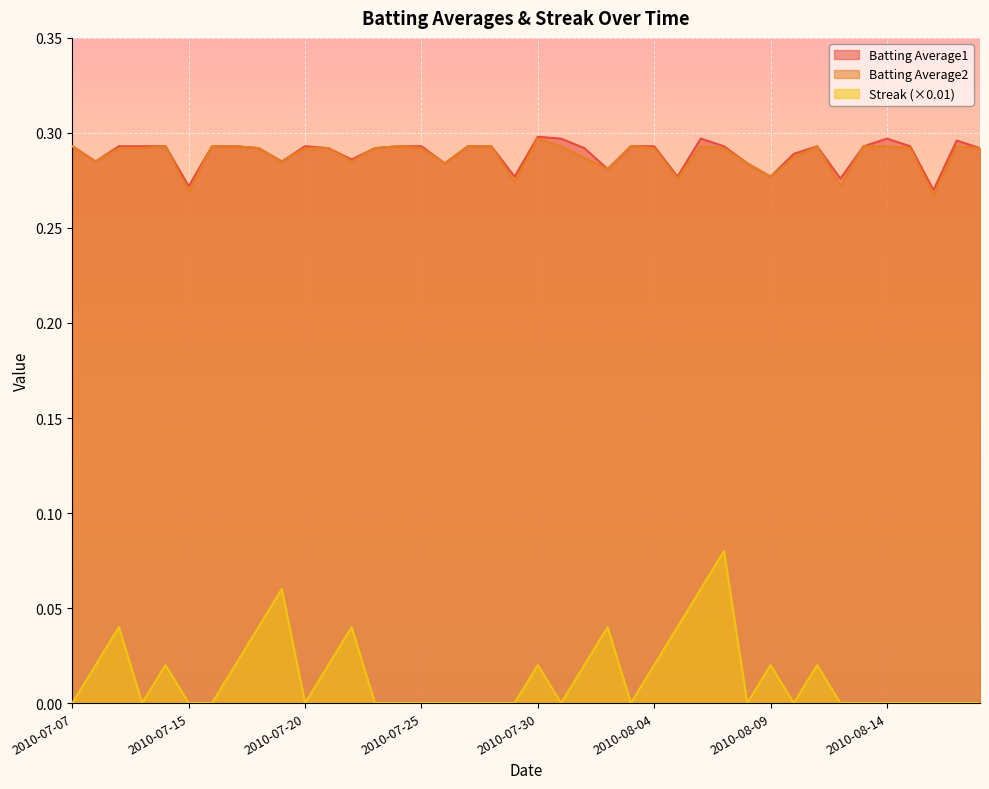

Is it true that Batting Average1 equals 0.4 at 2010-07-22?

False